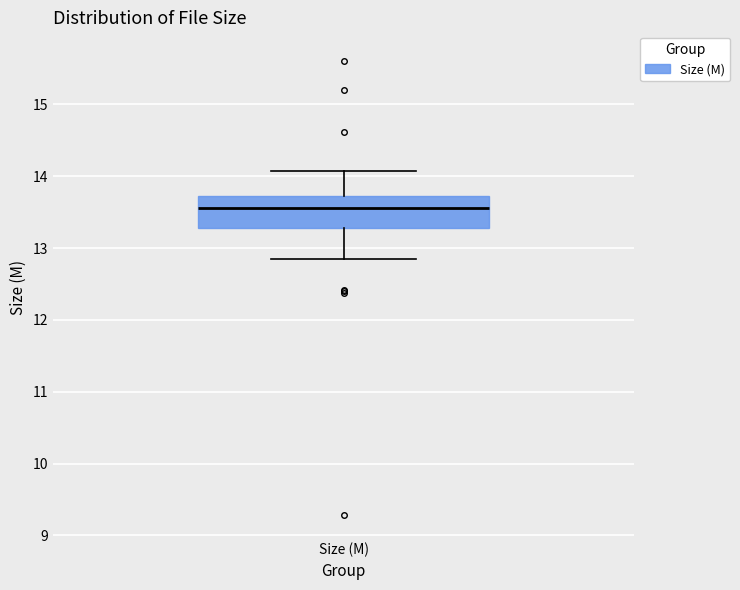

Transcribe this box plot: give where the median line is, the range the box spans, and where the two whiskers end, as read against the y-axis. The values are not printed on the chart, so give them approximately, as read against the axis.

median 13.6, box 13.3 to 13.7, whiskers 12.9 to 14.1